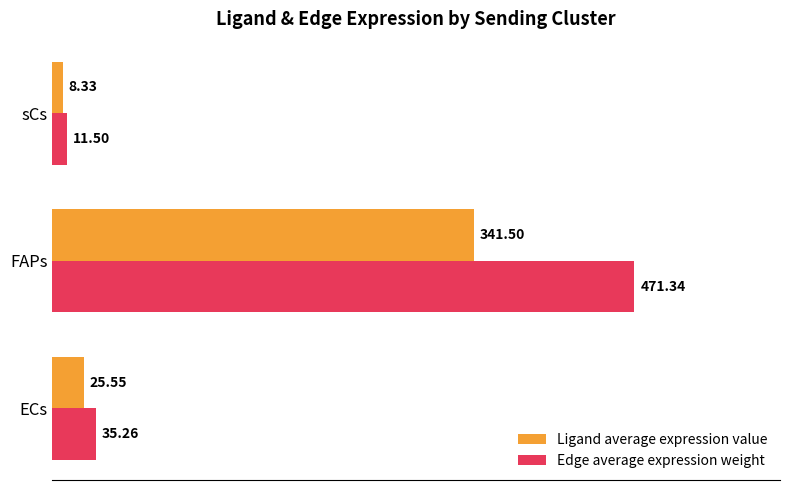

List the series in order of their overall mean, highest first.

Edge average expression weight, Ligand average expression value